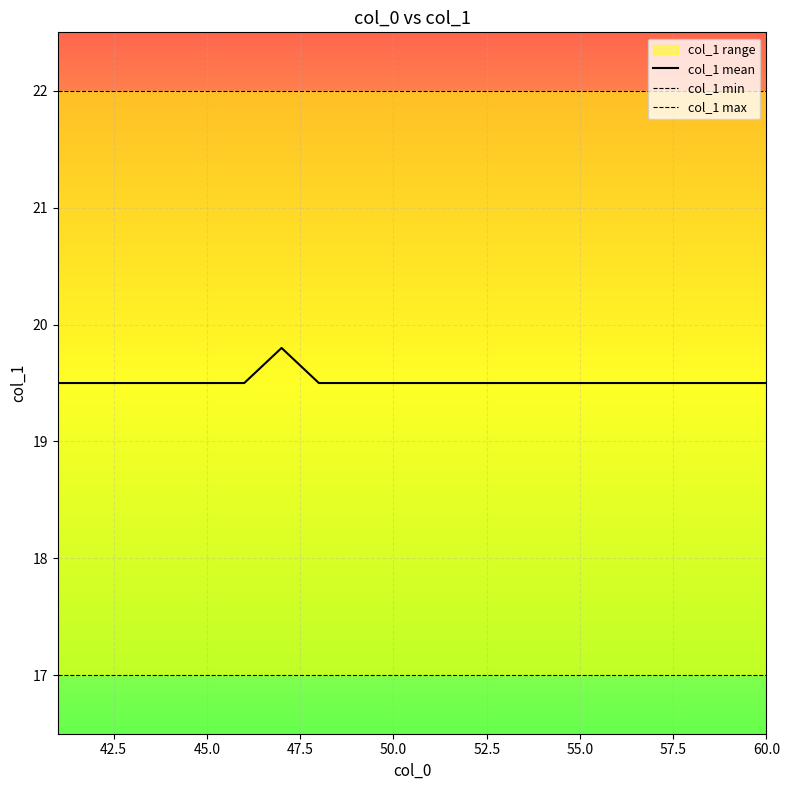

What is the maximum value for col_1 mean?

19.8